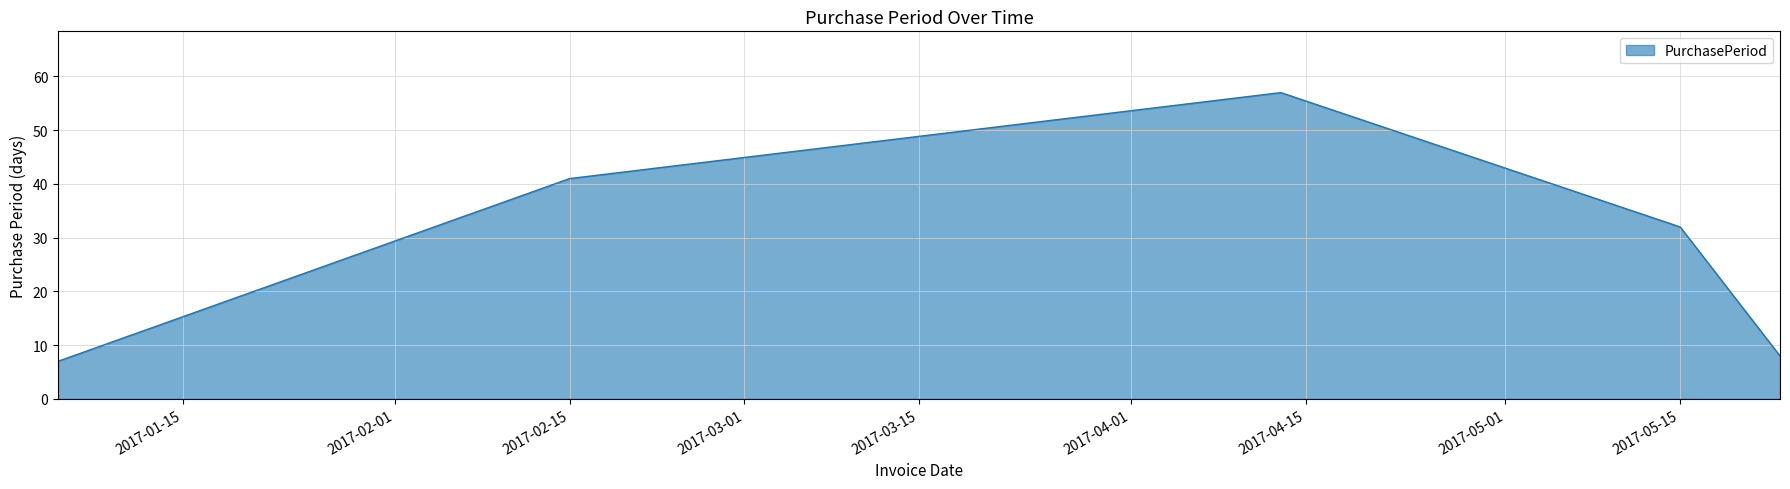

Count the number of categories in the chart.

5